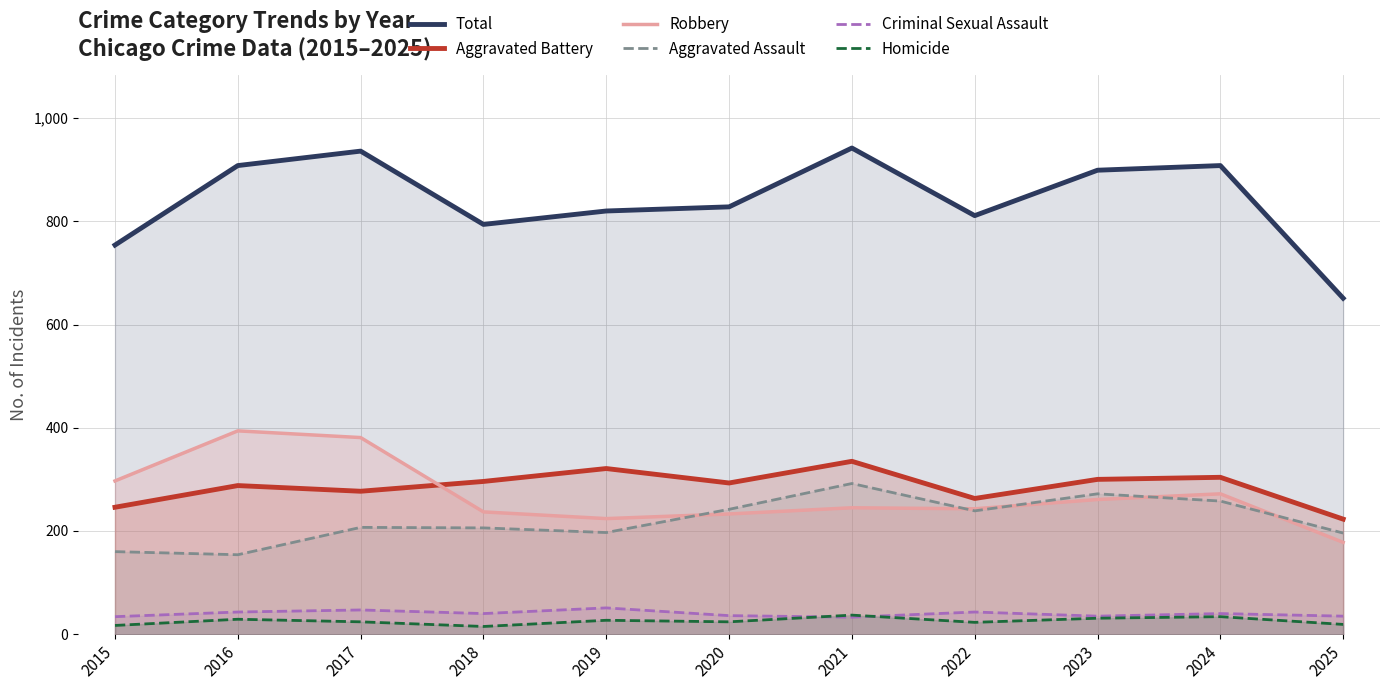

Which category has the lowest value across all series?

2018